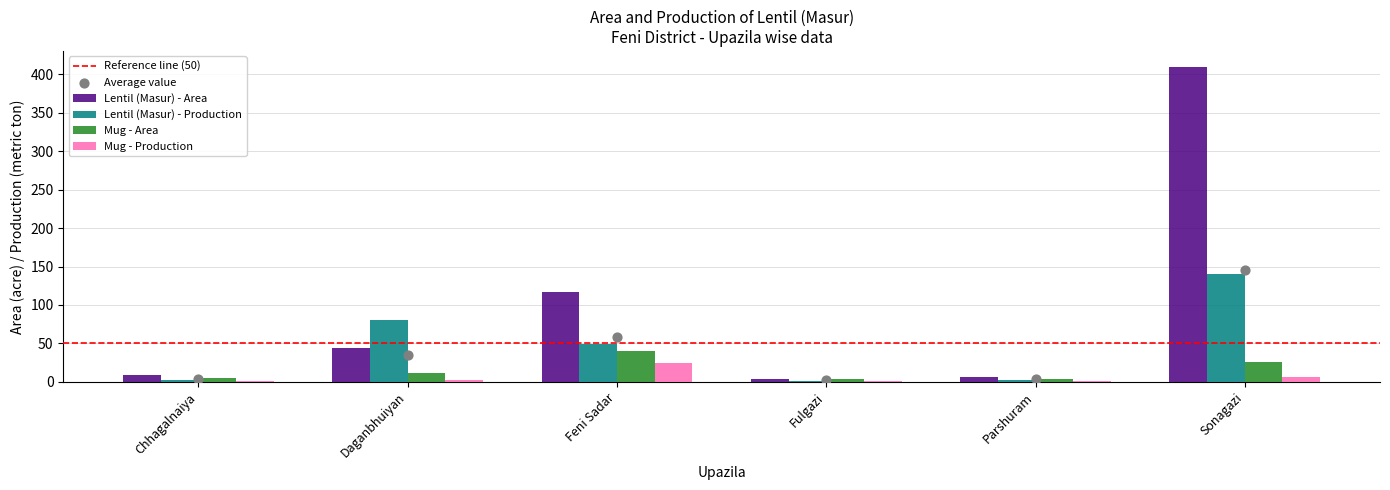

Which series contains the lowest Y value?

Lentil (Masur) - Production